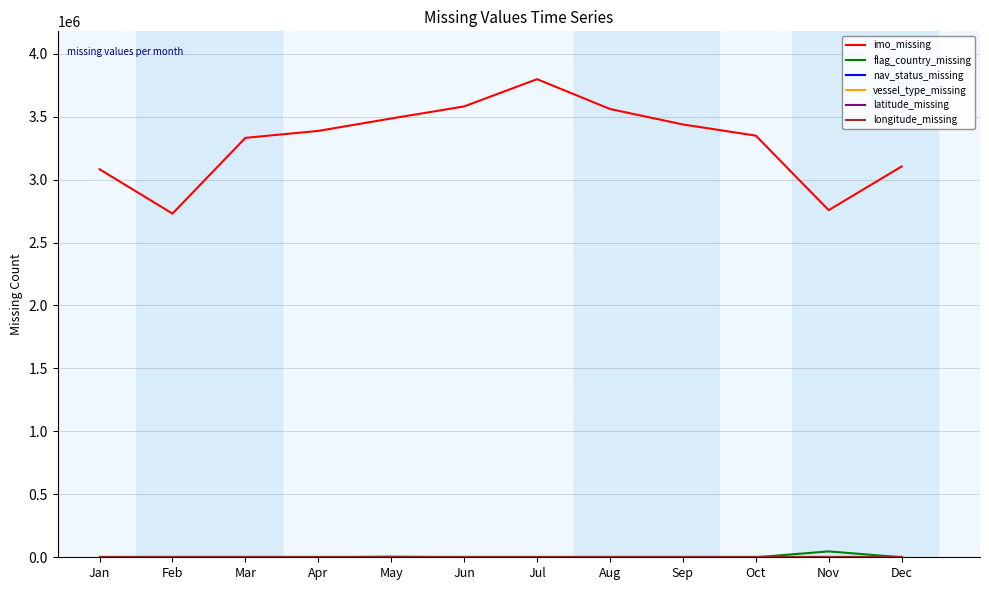

List the series in order of their peak value, highest first.

imo_missing, flag_country_missing, nav_status_missing, vessel_type_missing, latitude_missing, longitude_missing